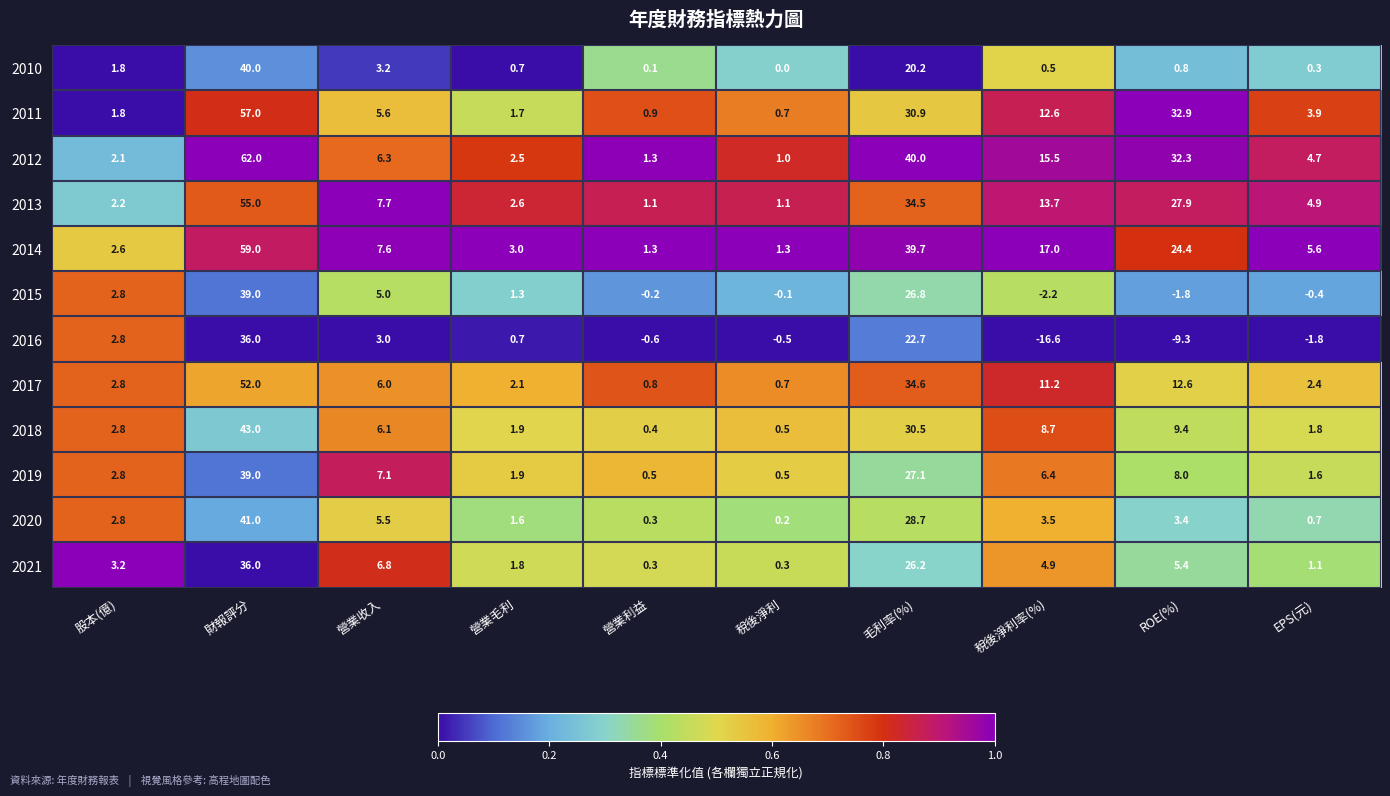

List the labels in order of 2015 value, smallest first.

稅後淨利率(%), ROE(%), EPS(元), 營業利益, 稅後淨利, 營業毛利, 股本(億), 營業收入, 毛利率(%), 財報評分